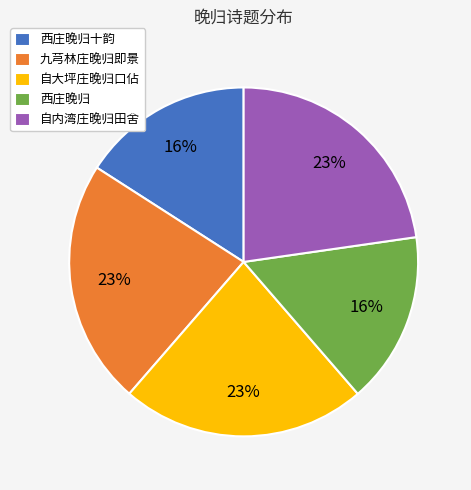

Which has a higher value, 西庄晚归 or 自内湾庄晚归田舍?

自内湾庄晚归田舍